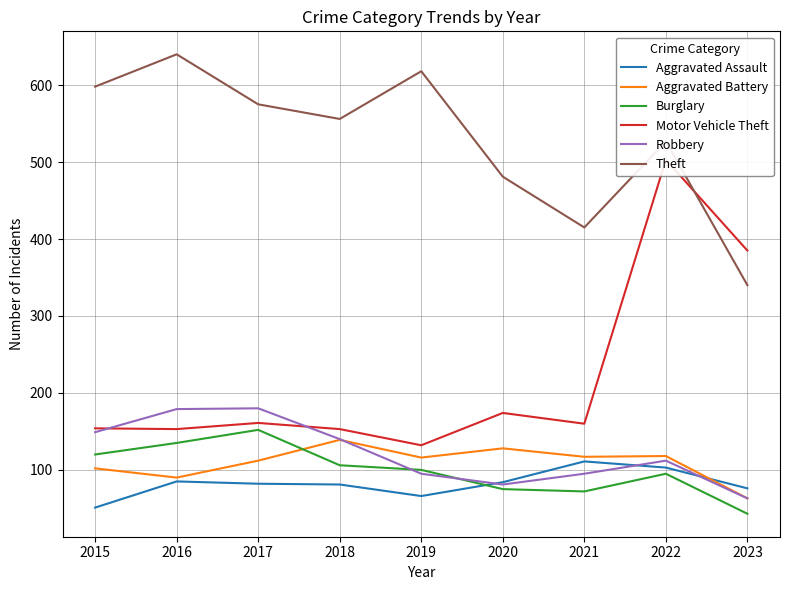

What is the minimum value for Theft?

340